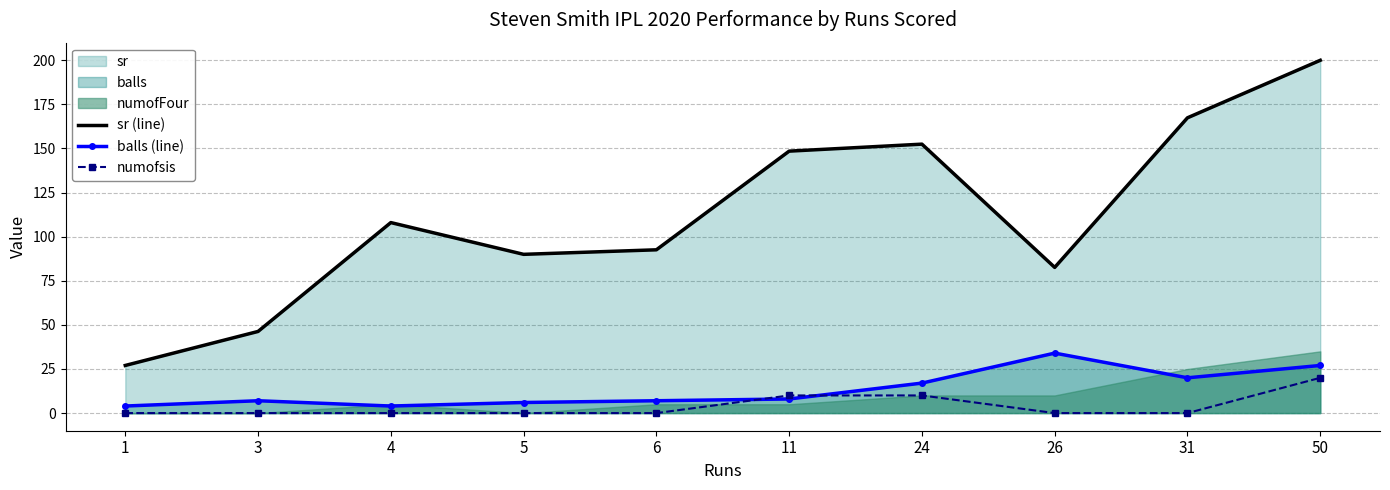

True or false: numofsis has more than 1 interior local peaks.

False